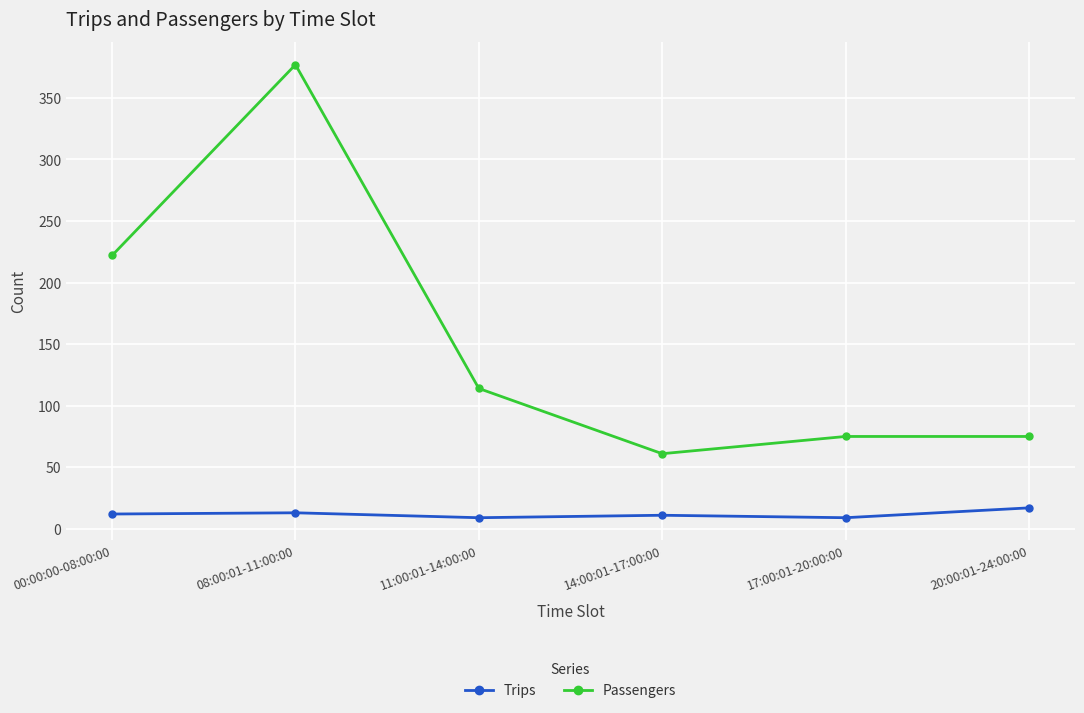

What is the label of the 1st point from the left?

00:00:00-08:00:00